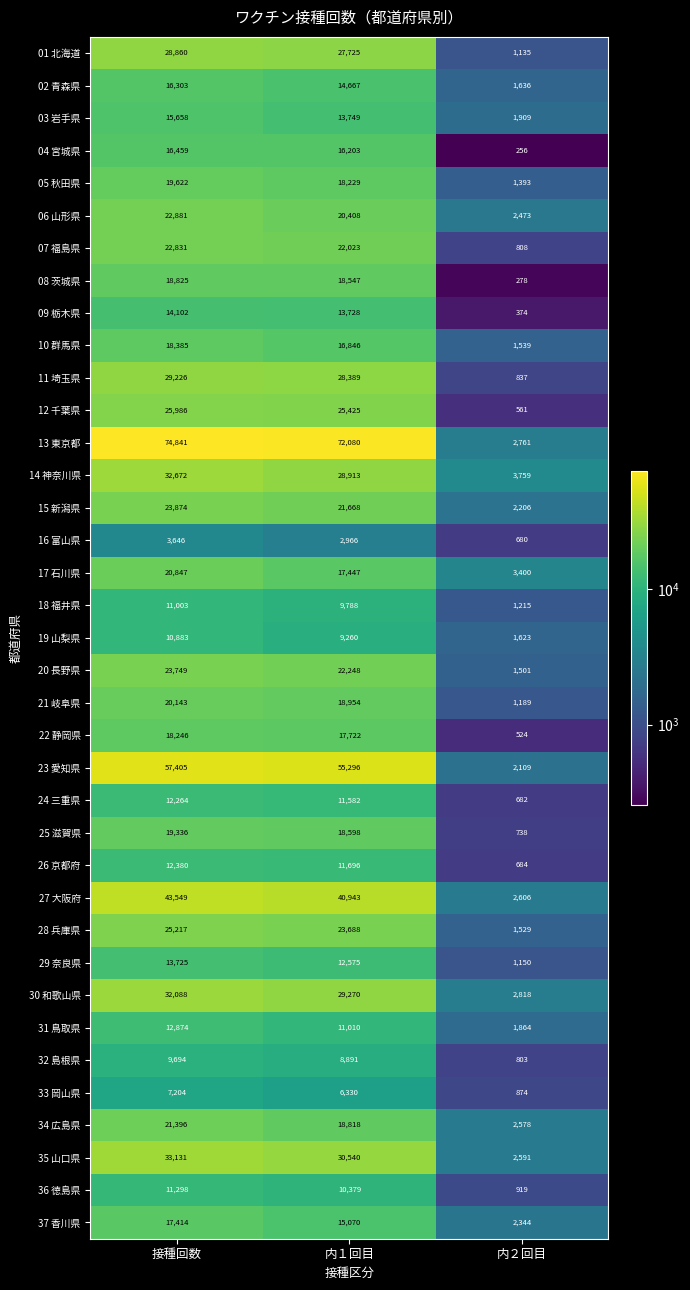

Which series changed the most between 内１回目 and 内２回目?

13 東京都